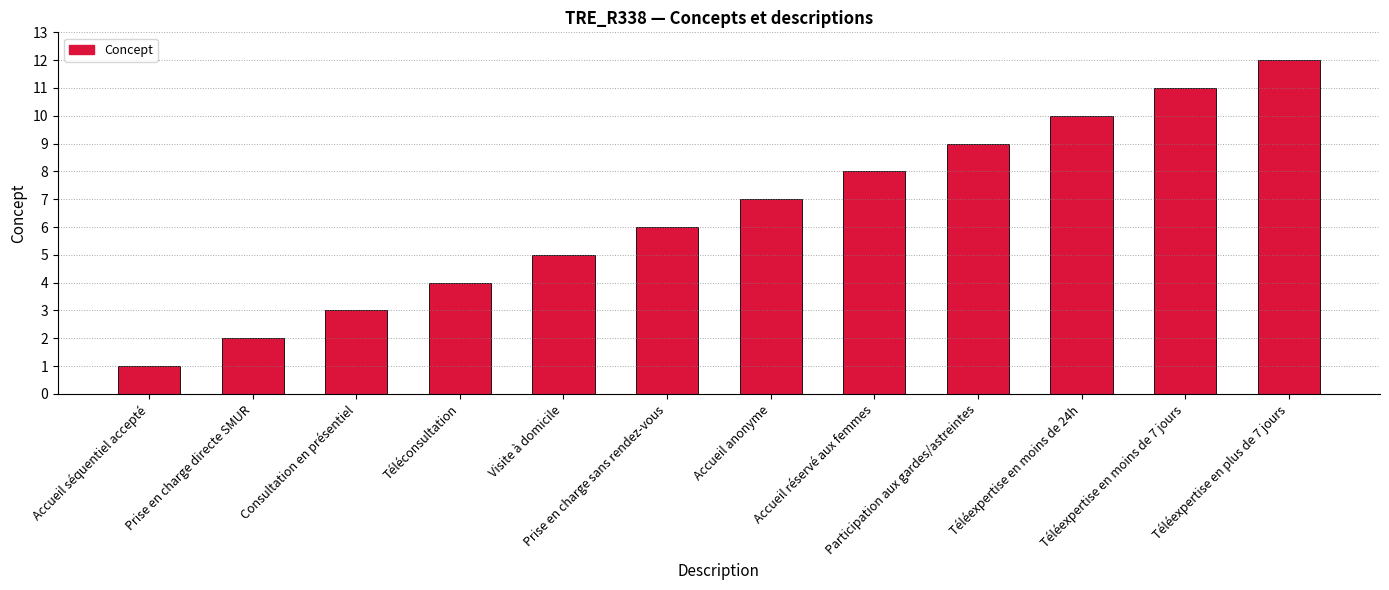

How many categories are shown in the chart?

12